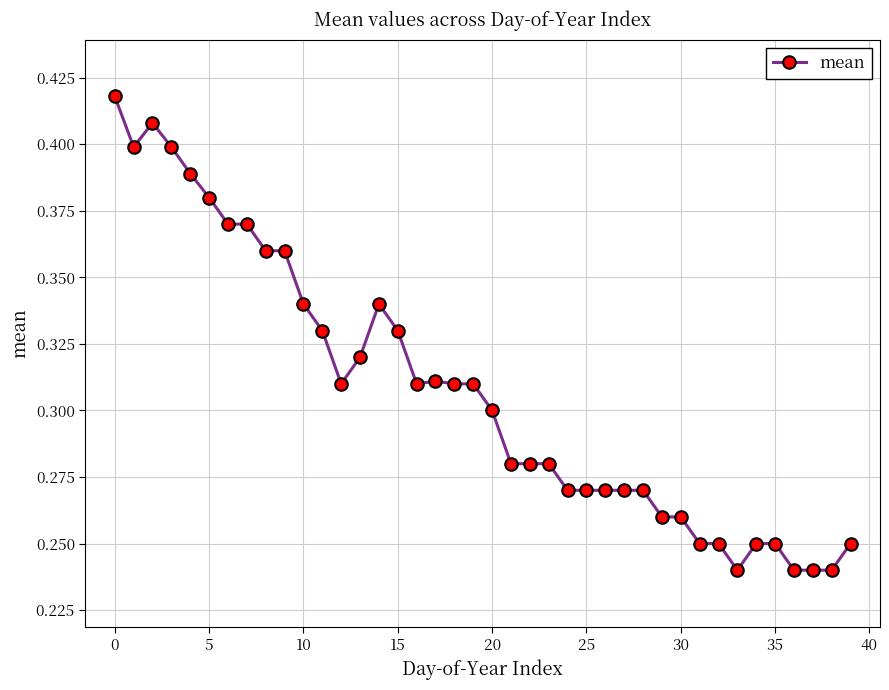

Does the chart display data point markers on the line(s)?

Yes